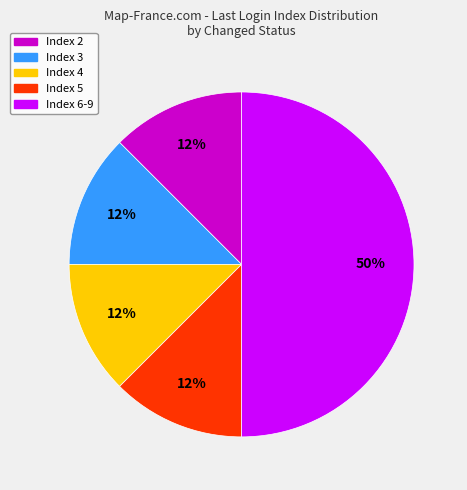

To the nearest percent, what is the average slice percentage?

20%